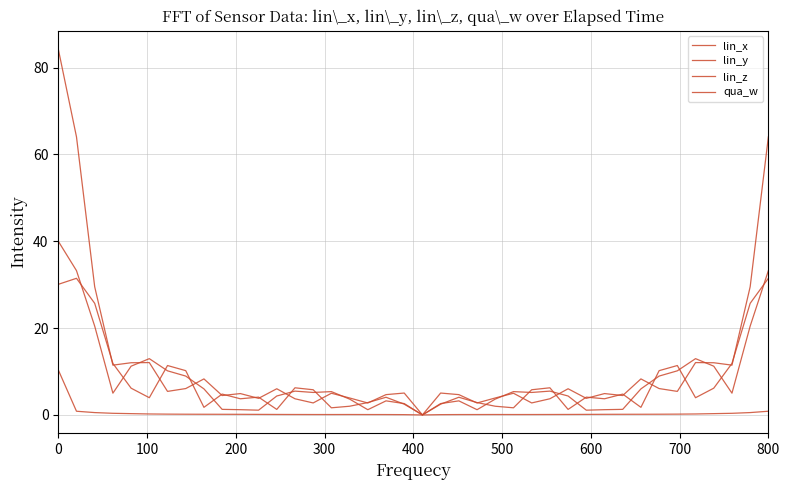

In lin_z, how many points are higher than both neighbors (excluding endpoints)?

12